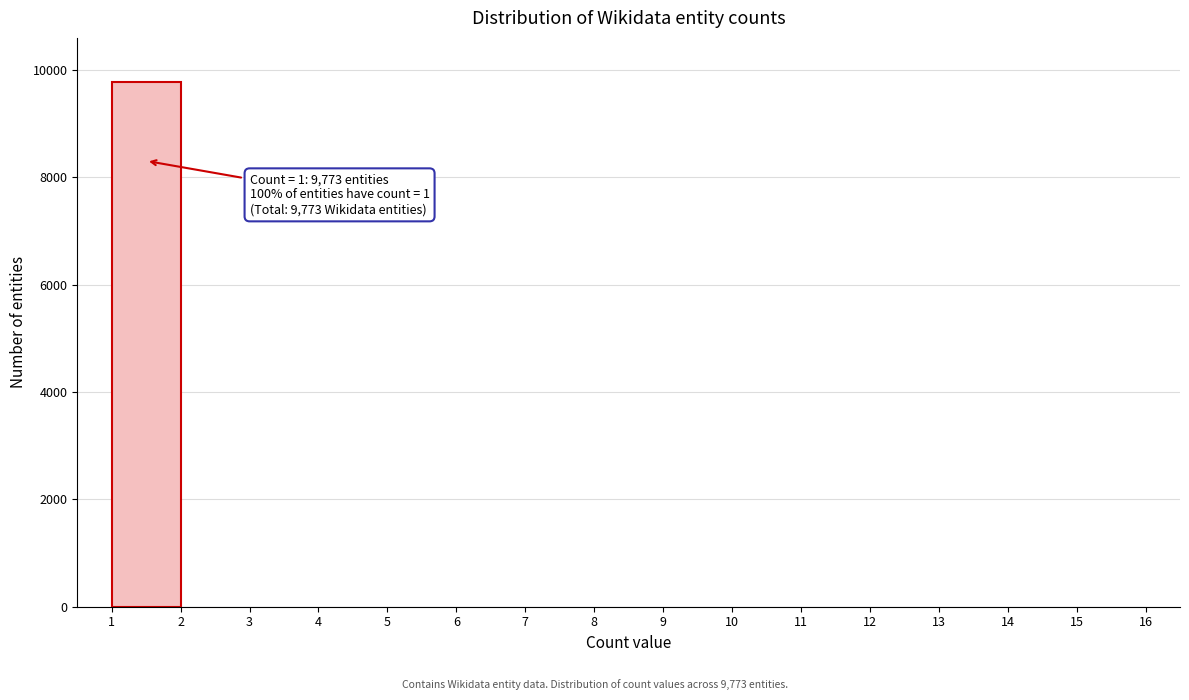

Which range on the x-axis has the tallest bar?

1 to 2